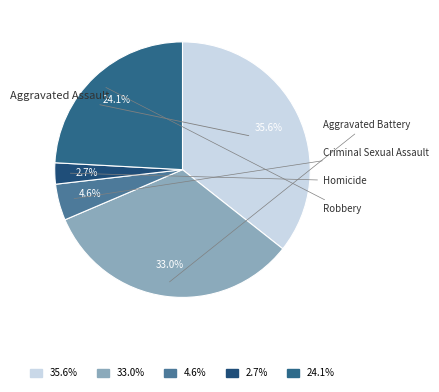

What percentage is the Robbery slice, to the nearest percent?

24%